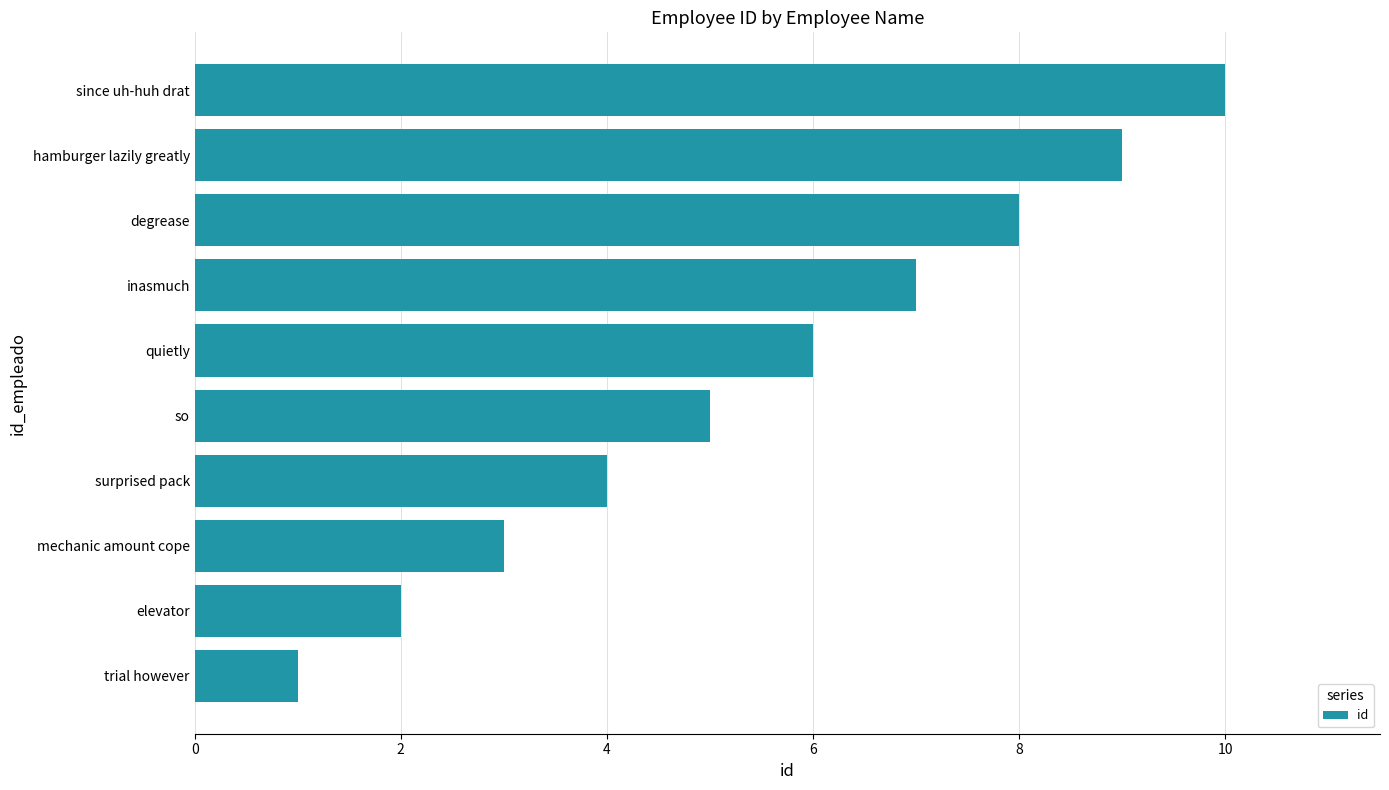

How many bars are there in total?

10